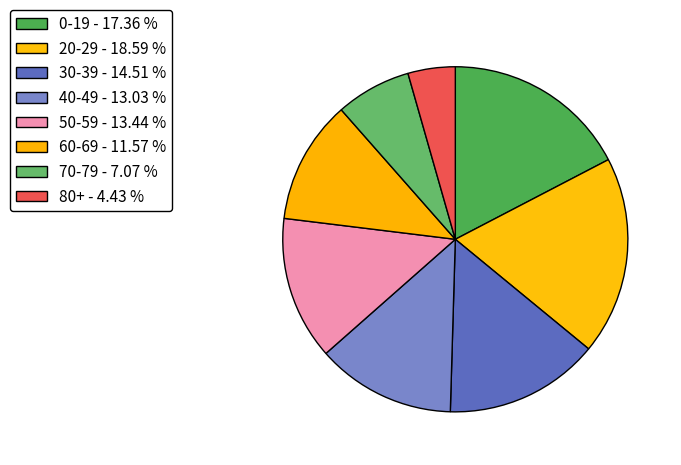

Rank the categories by value from lowest to highest.

80+, 70-79, 60-69, 40-49, 50-59, 30-39, 0-19, 20-29